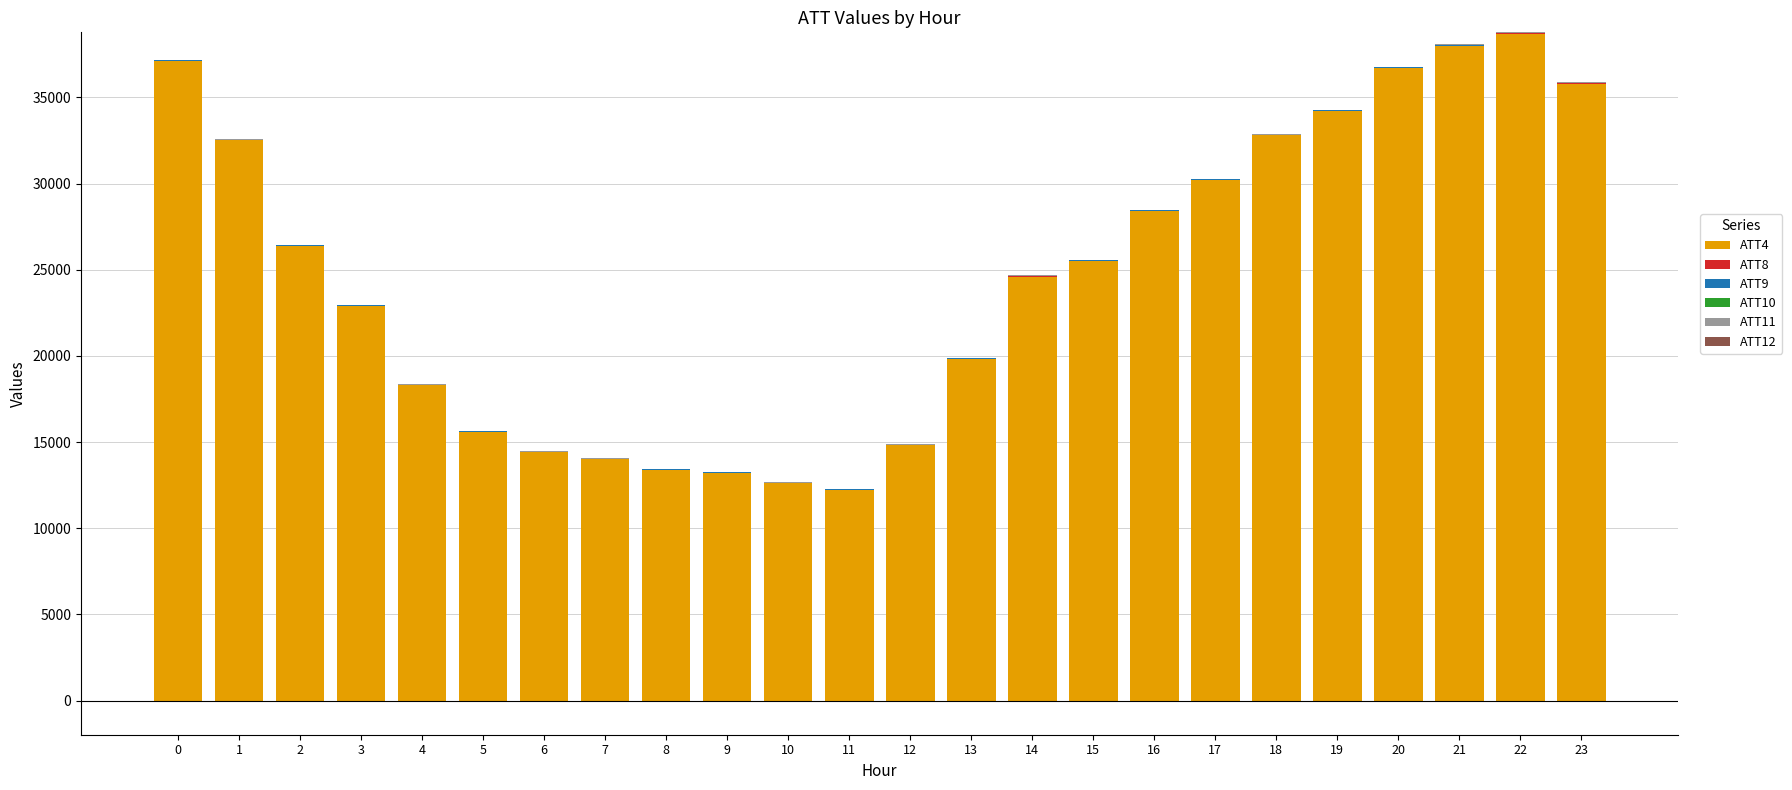

How many bars are there in each group?

6